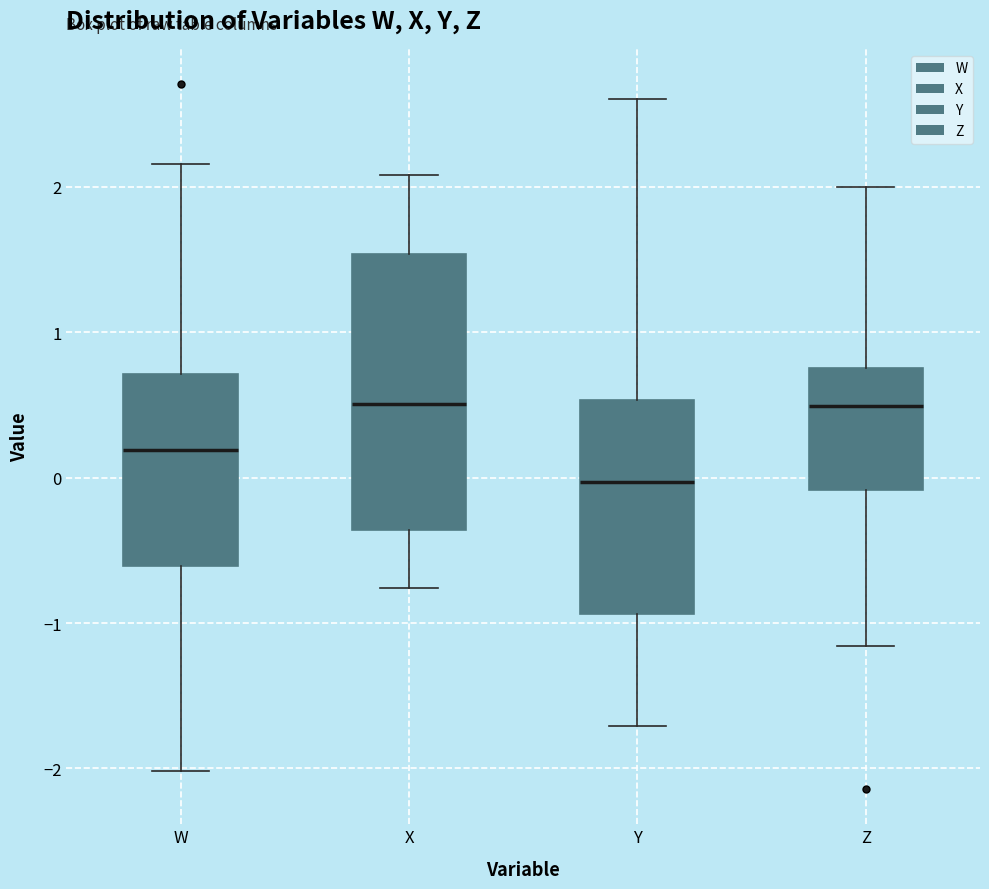

Reading left to right, transcribe this box plot: for each box, give where its median line is, the range the box spans, and where its two whiskers end, as read against the y-axis. The values are not printed on the chart, so give them approximately, as read against the axis.

W: median 0.2, box -0.6 to 0.7, whiskers -2.0 to 2.2
X: median 0.5, box -0.4 to 1.5, whiskers -0.8 to 2.1
Y: median 0.0, box -0.9 to 0.5, whiskers -1.7 to 2.6
Z: median 0.5, box -0.1 to 0.8, whiskers -1.2 to 2.0